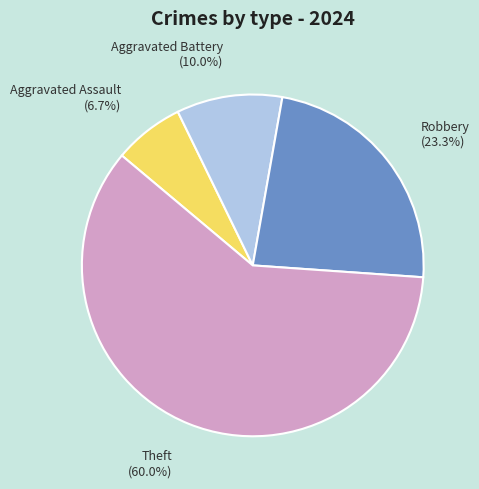

What is the majority slice?

Theft